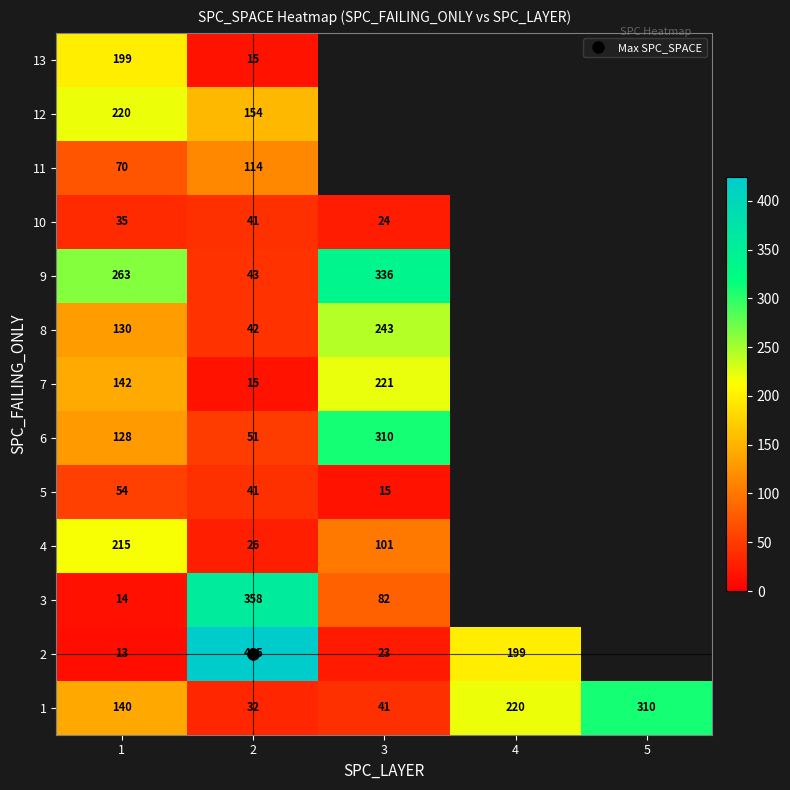

What is the total value across all series at 2?

1357.0